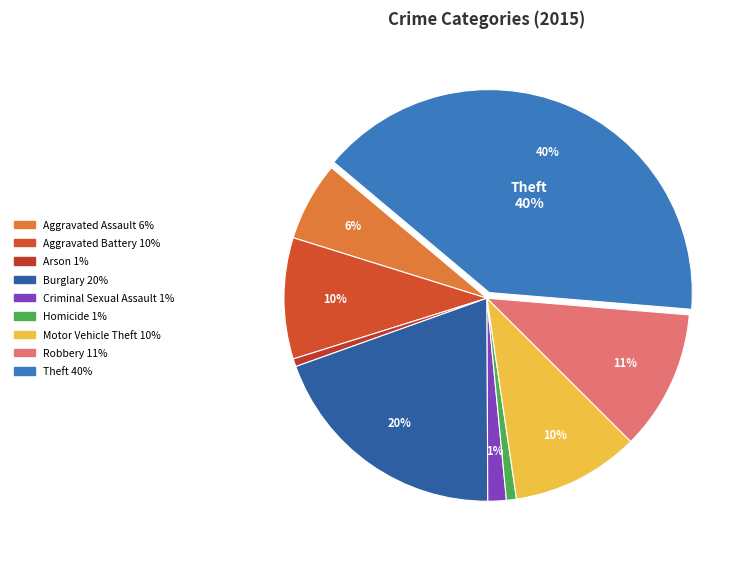

To the nearest percent, what is the combined percentage of Arson and Motor Vehicle Theft?

11%